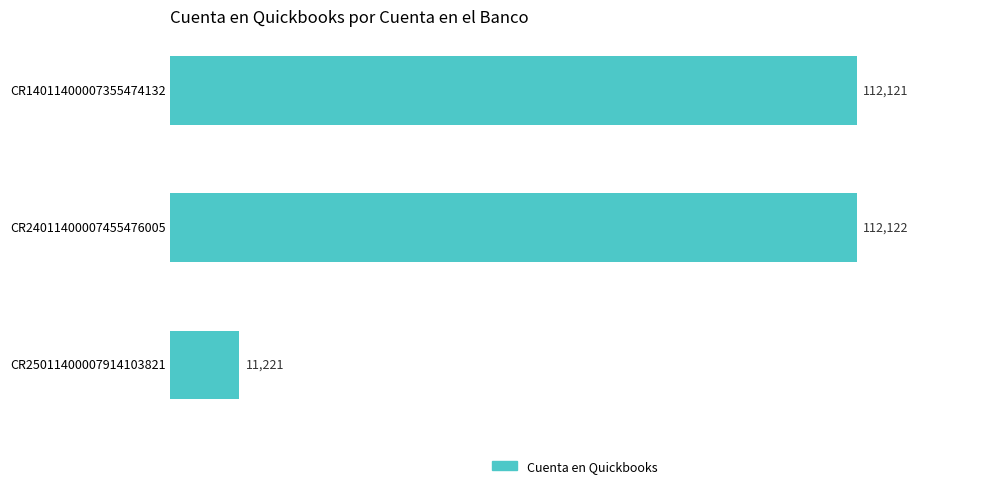

Reading top to bottom, transcribe all the data shown in this chart.

CR14011400007355474132=112121	CR24011400007455476005=112122	CR25011400007914103821=11221